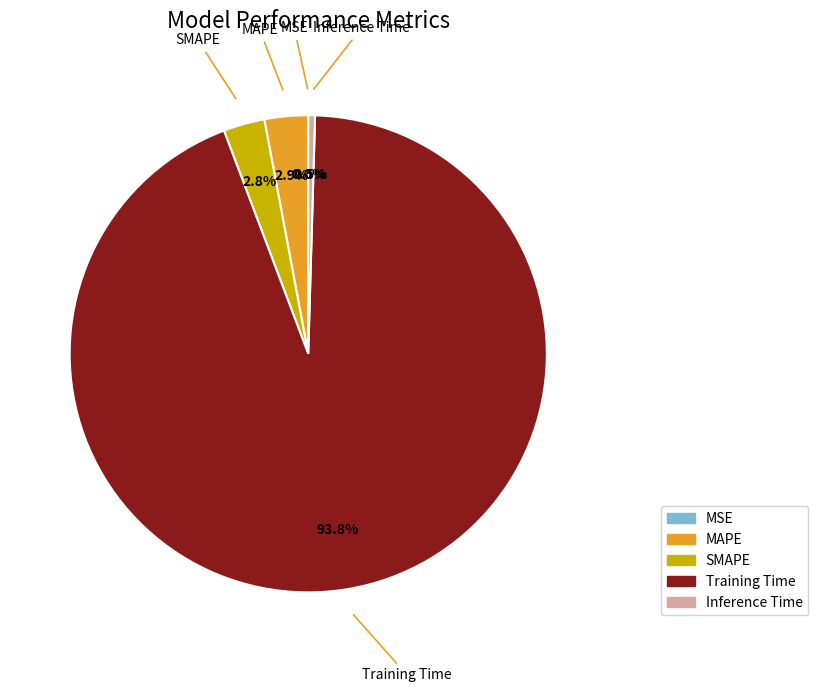

To the nearest percent, what percentage of the pie is MAPE?

3%